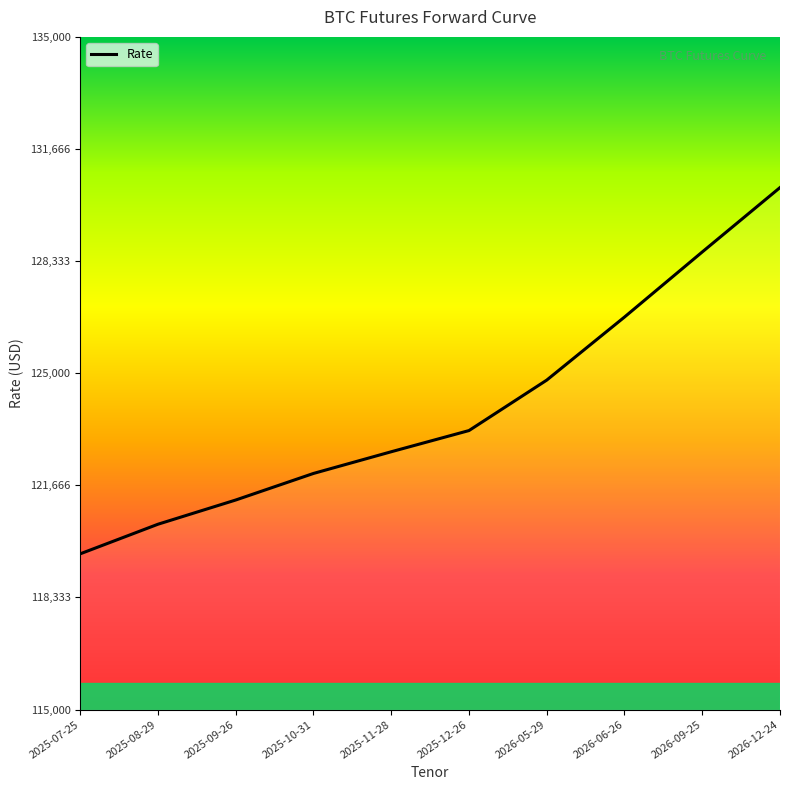

Where is the data nearest to the value 125075?

2026-05-29